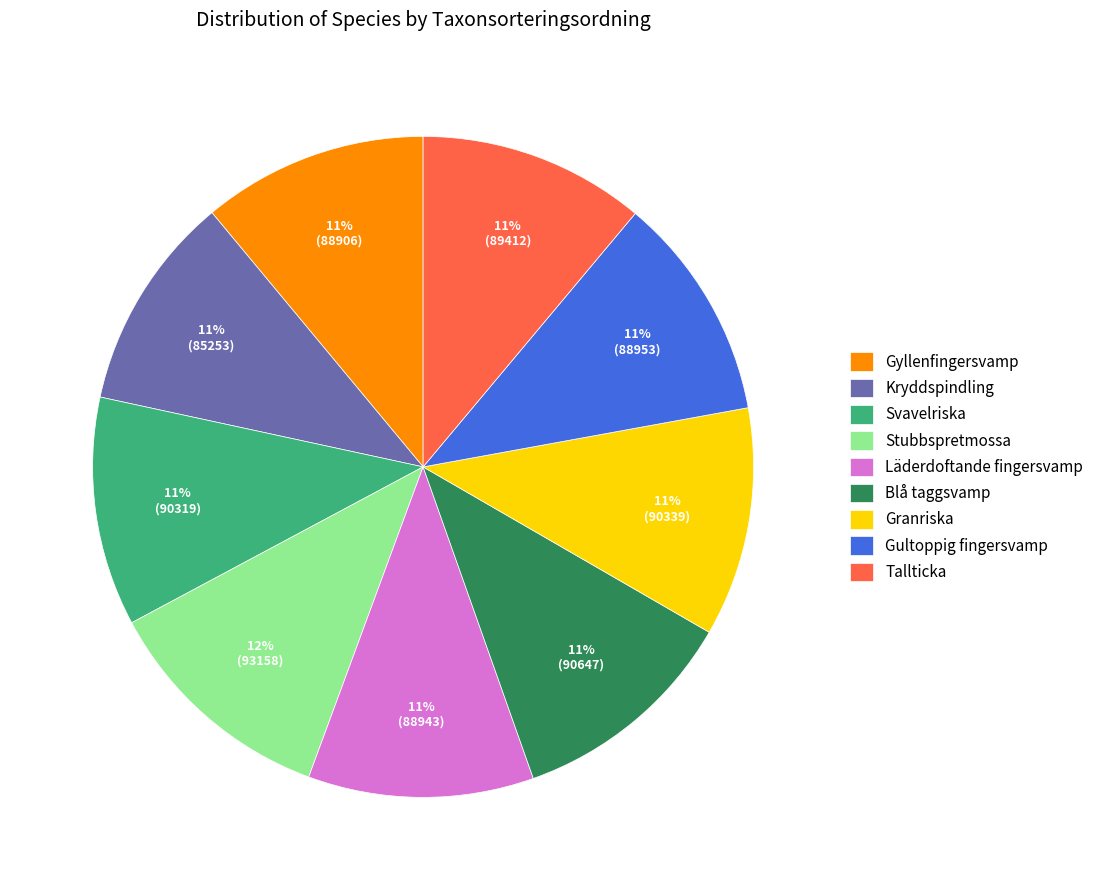

Approximately how many times larger is the value at Läderdoftande fingersvamp compared to Gyllenfingersvamp?

1.0